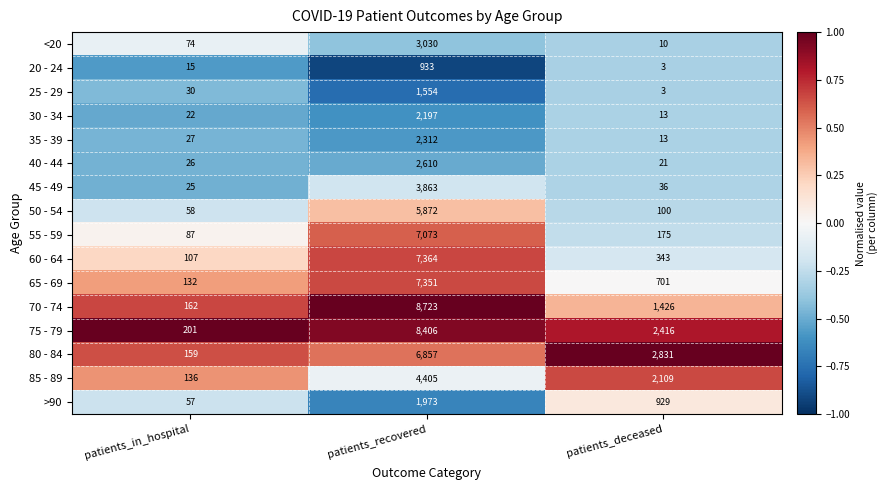

What is the spread (max minus min) of values at patients_deceased?

2828